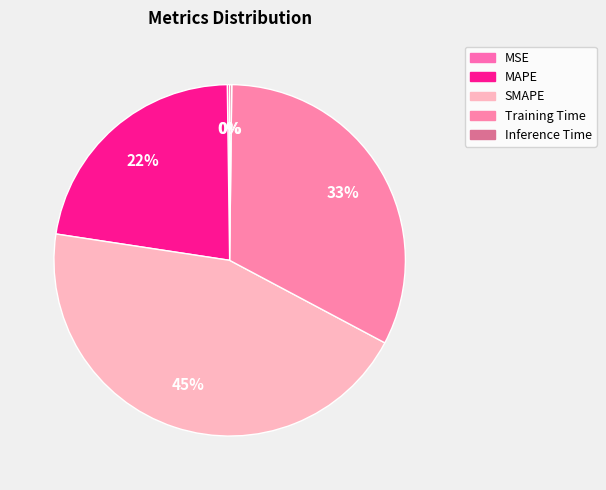

Count the number of slices in the pie.

5